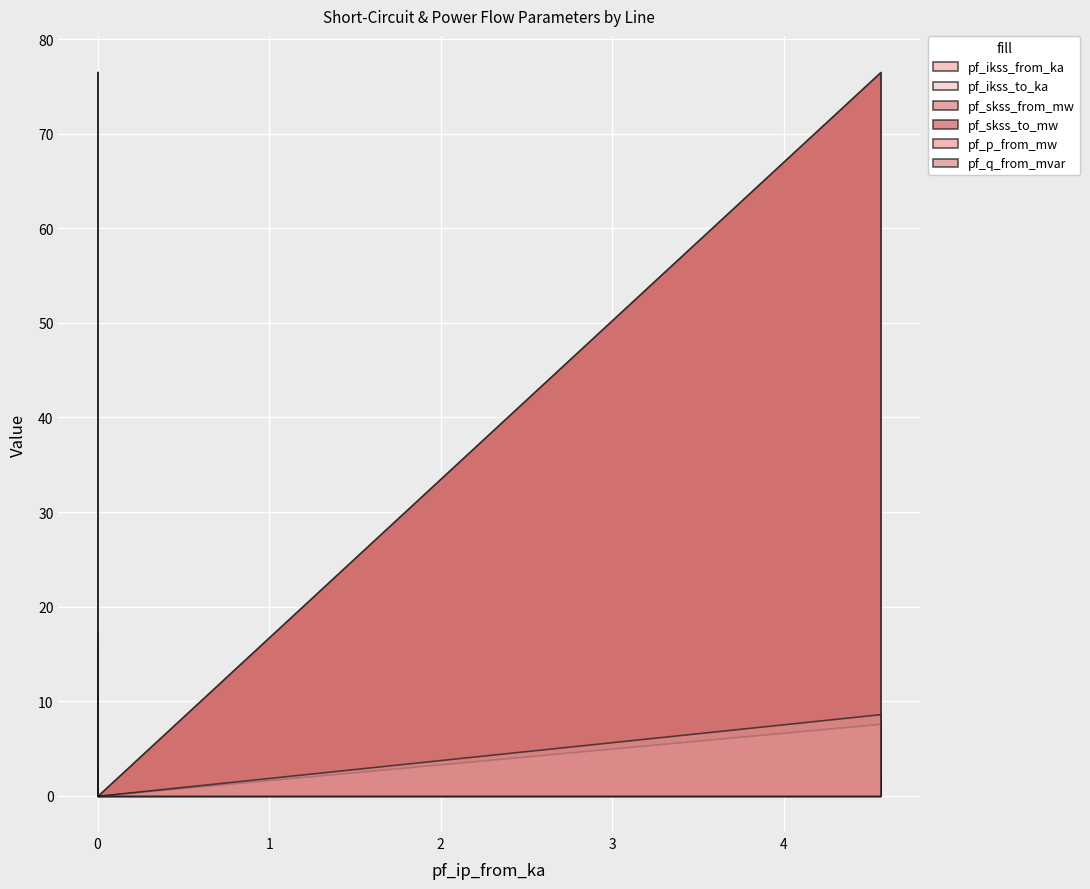

Reading left to right, transcribe all the data shown in this chart.

pf_ikss_from_ka: Line_0=2.2	Line_1=2.2	Line_2=0.0
pf_ikss_to_ka: Line_0=2.2	Line_1=2.2	Line_2=0.0
pf_skss_from_mw: Line_0=76.5	Line_1=76.5	Line_2=0.0
pf_skss_to_mw: Line_0=76.5	Line_1=76.5	Line_2=0.0
pf_p_from_mw: Line_0=15.2	Line_1=7.6	Line_2=0.0
pf_q_from_mvar: Line_0=17.3	Line_1=8.6	Line_2=0.0